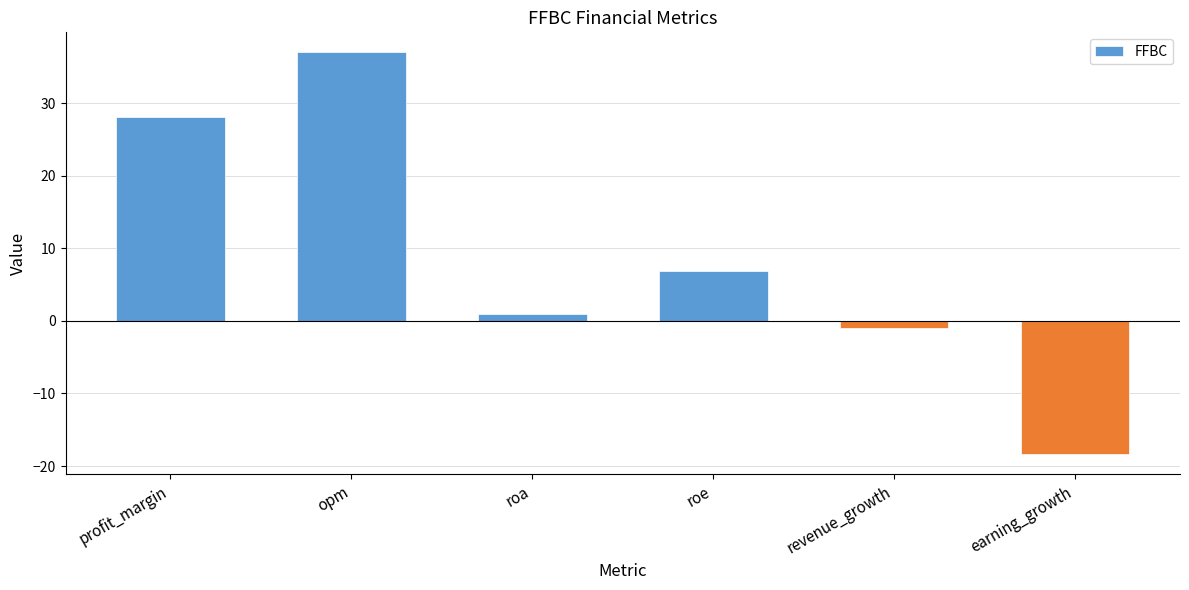

The chart shows a value of -18.4 at earning_growth. True or false?

True